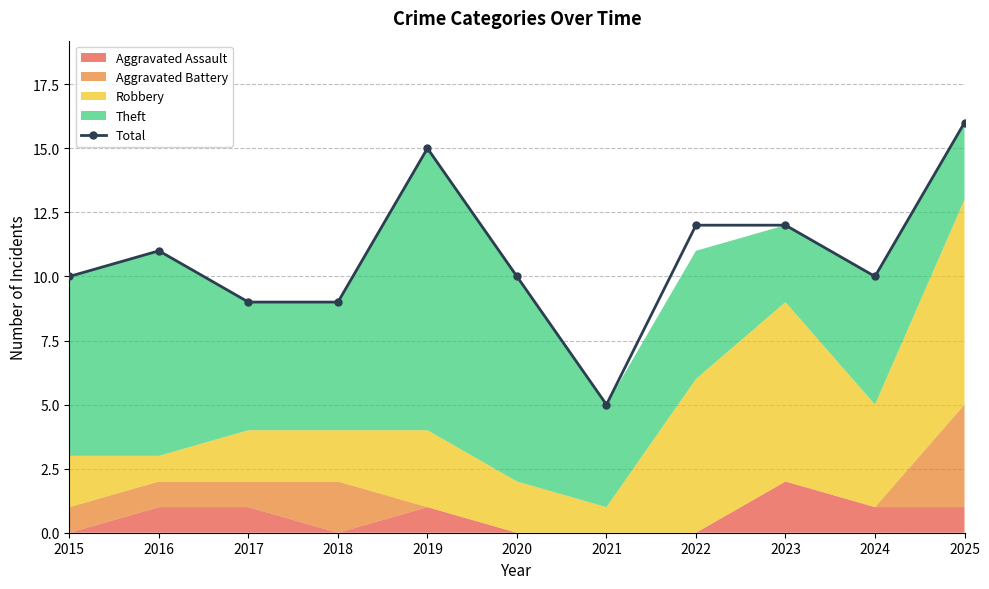

List the labels in order of value, largest first.

2025, 2019, 2022, 2023, 2016, 2015, 2020, 2024, 2017, 2018, 2021